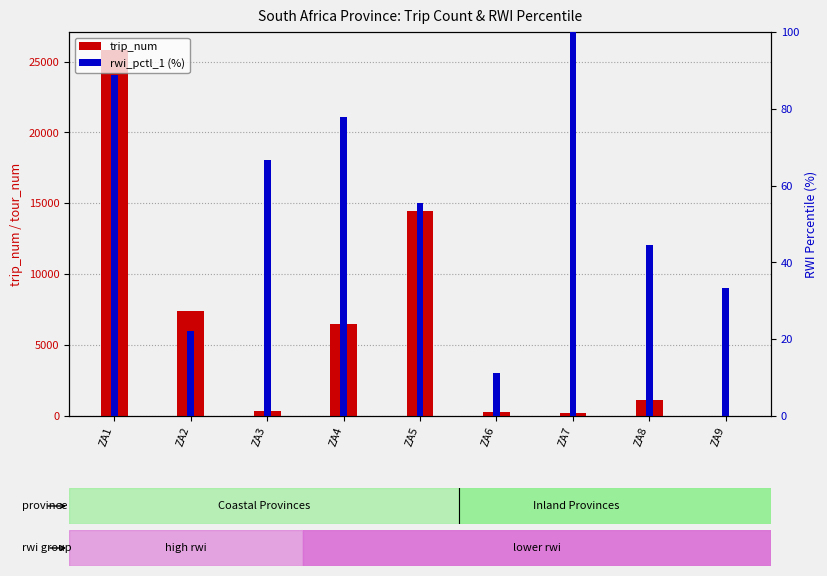

The trip_num series shows 37397.0 at ZA1. True or false?

False